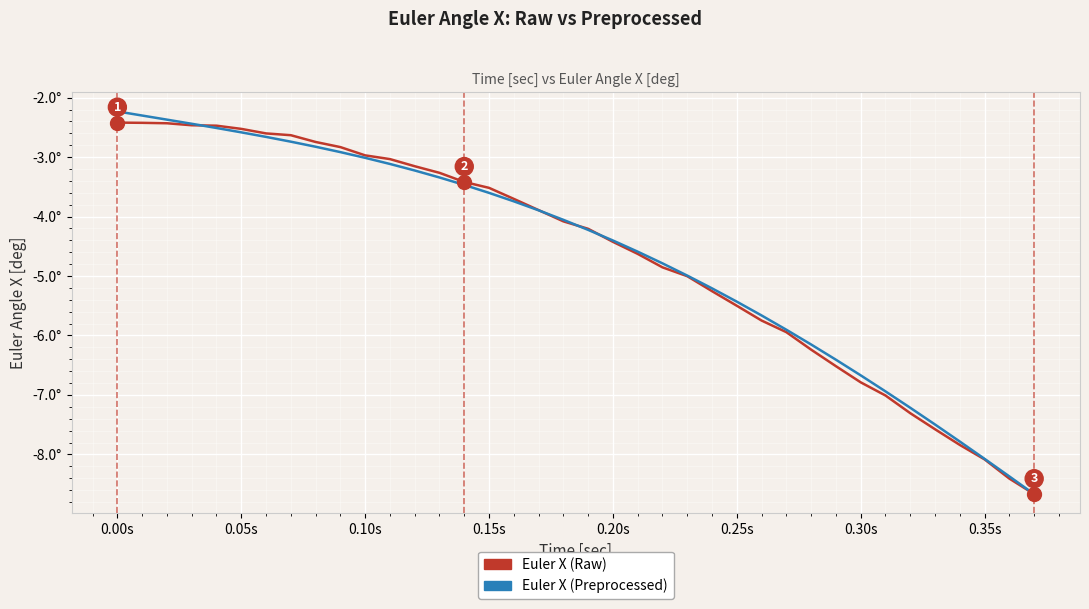

Does the chart have visible grid lines?

Yes